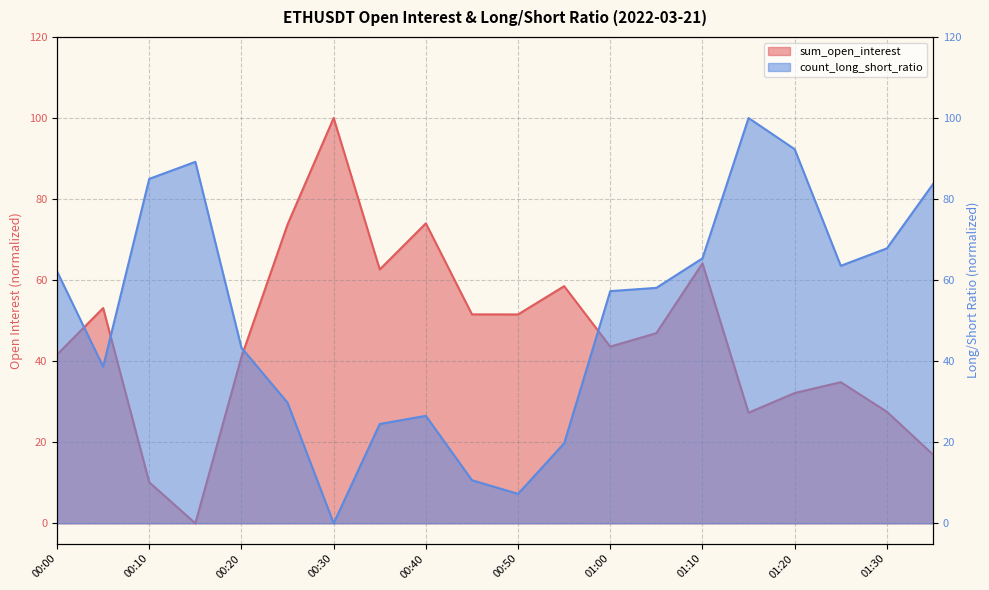

What is the label of the 12th point from the right?

00:40